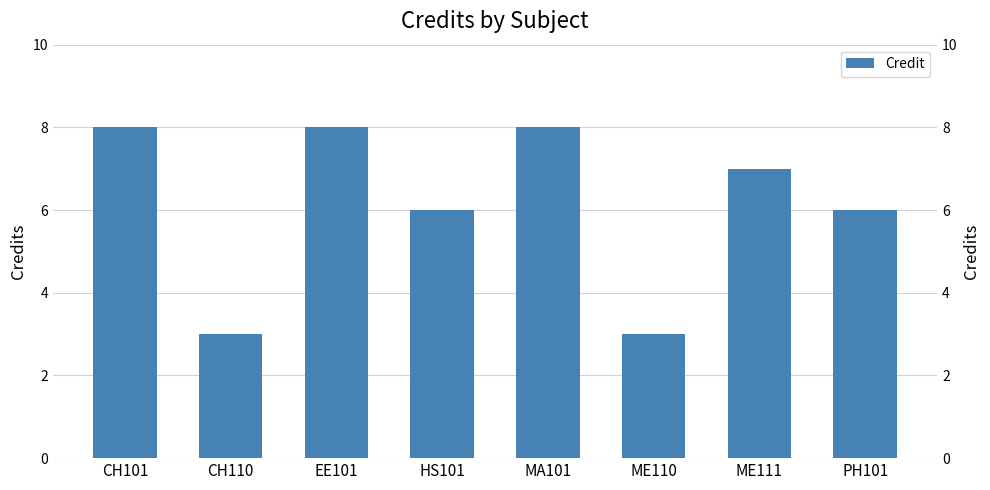

List the labels in order of value, largest first.

CH101, EE101, MA101, ME111, HS101, PH101, CH110, ME110